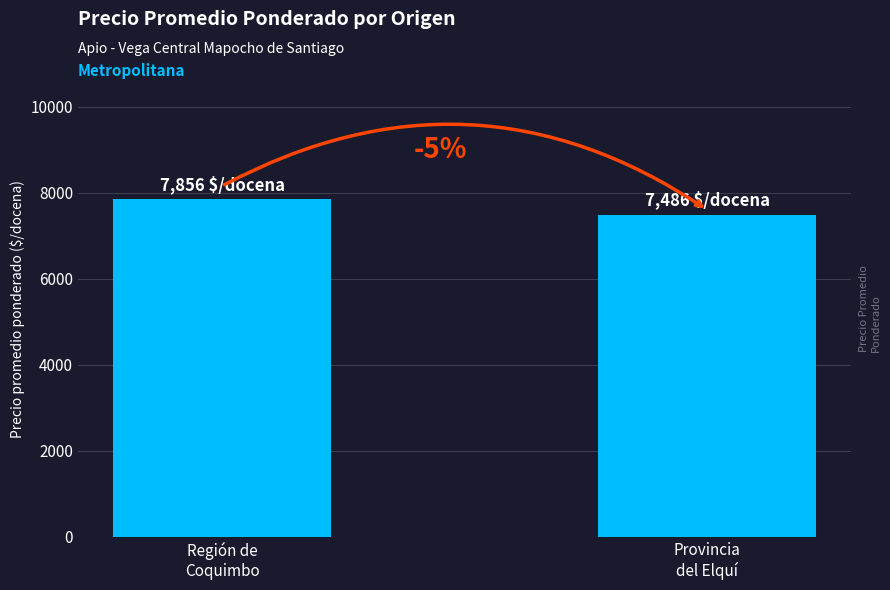

How many bars are there in total?

2